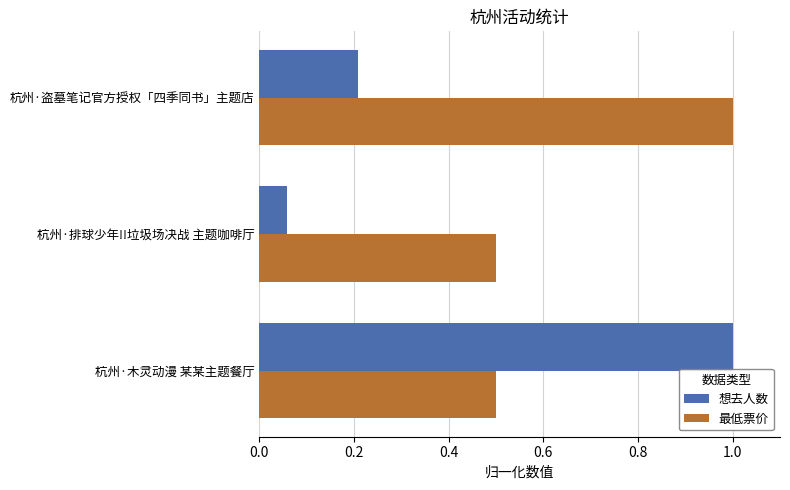

The value of 想去人数 at 杭州·排球少年!!垃圾场决战 主题咖啡厅 is 0.0. True or false?

False